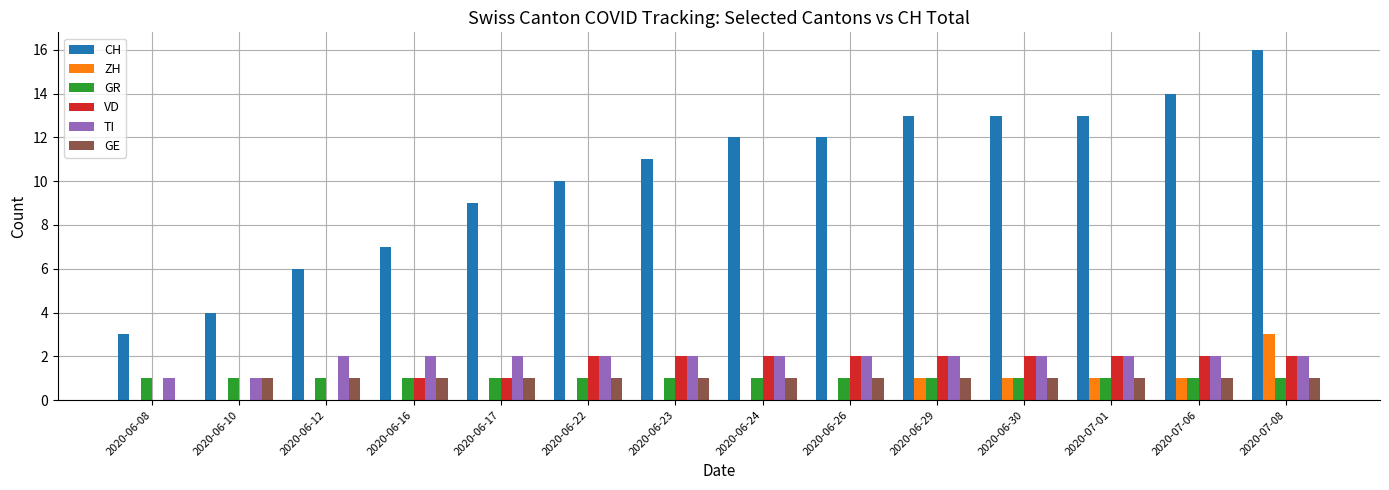

Which series changed the most between 2020-06-08 and 2020-06-24?

CH